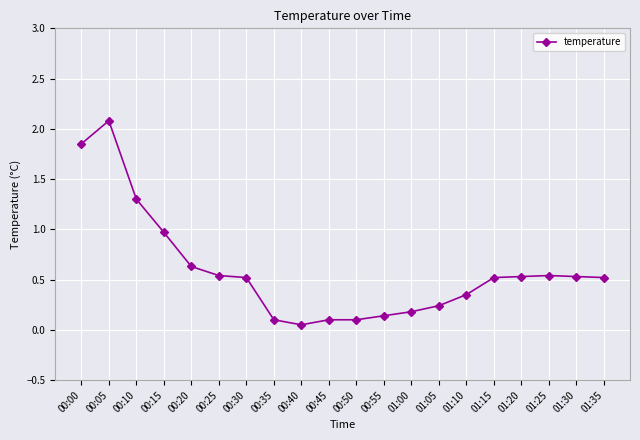

What is the greatest value displayed?

2.1